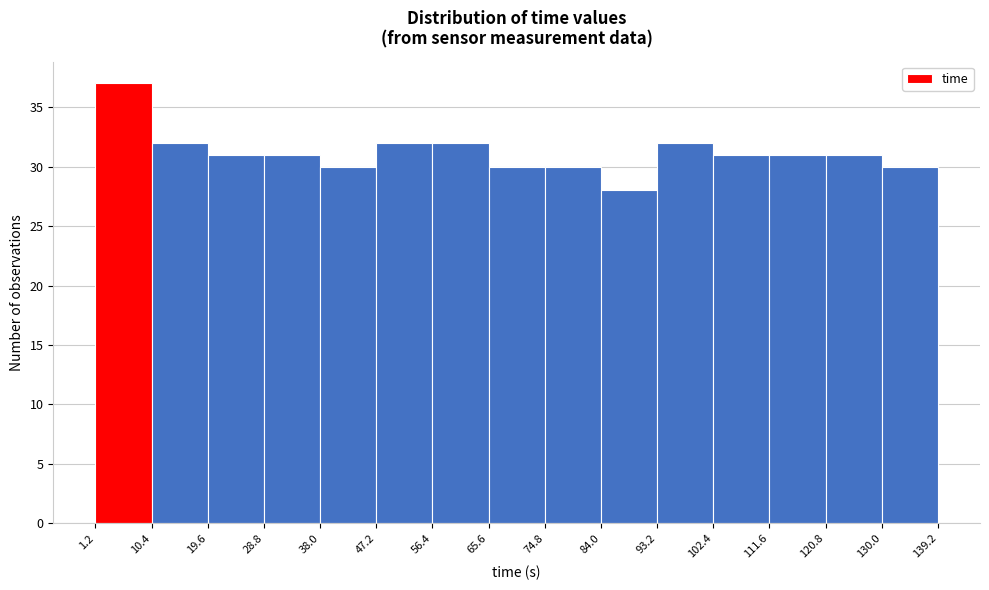

Which range on the x-axis has the tallest bar?

1.2 to 10.4